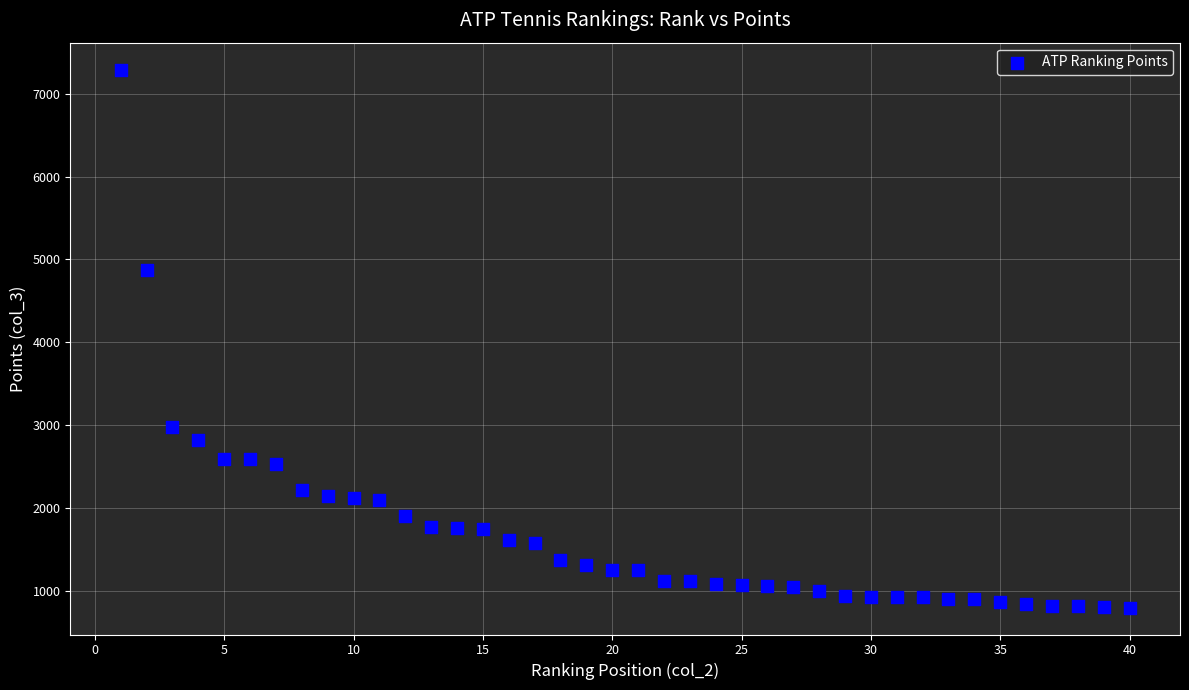

What is the range of X values (max minus min)?

39